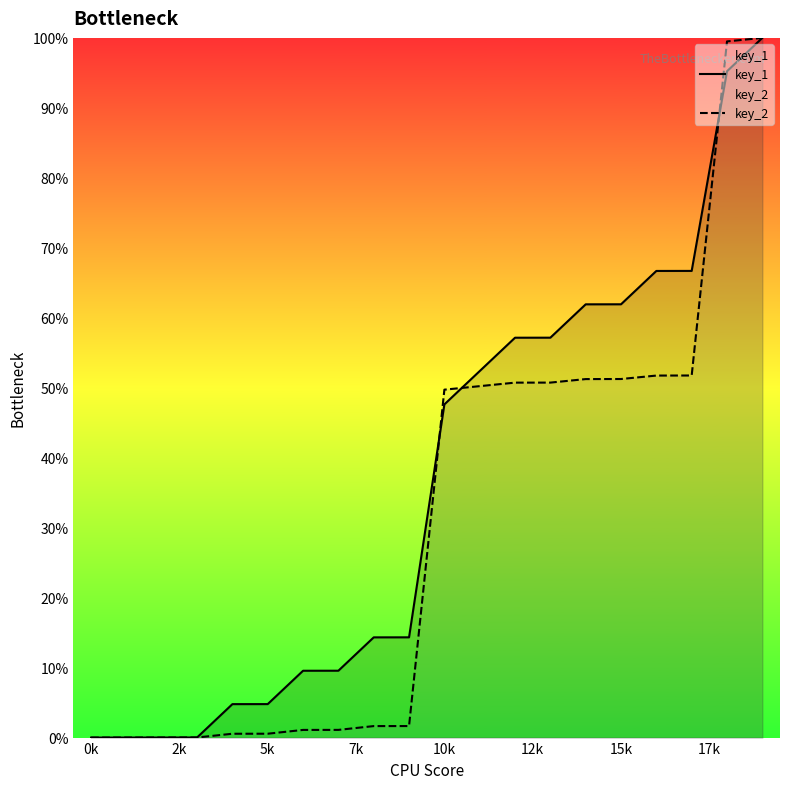

What is the maximum value for key_1?

100.0